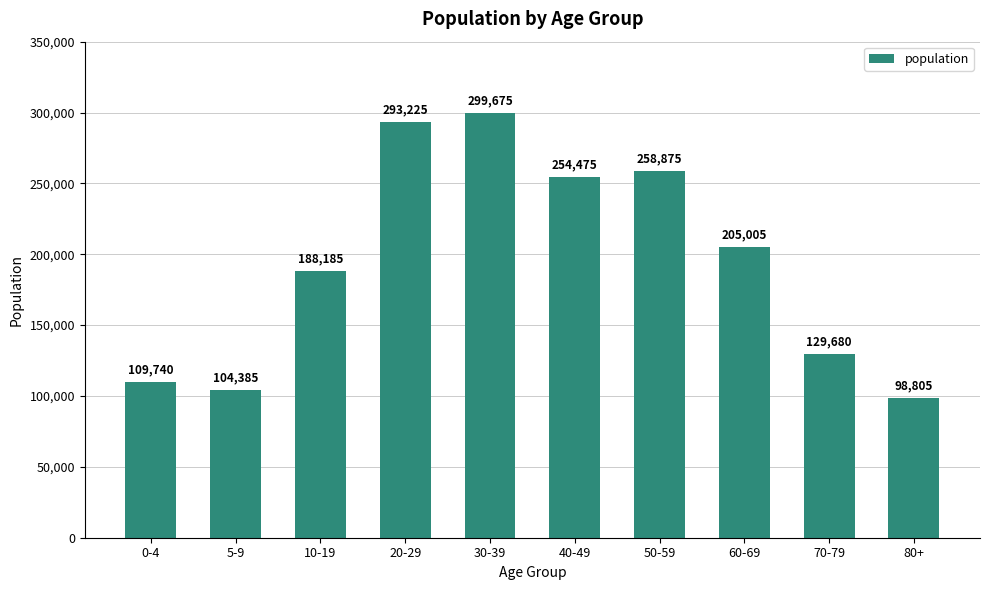

Reading left to right, what are all the values shown in this chart?

0-4=109740	5-9=104385	10-19=188185	20-29=293225	30-39=299675	40-49=254475	50-59=258875	60-69=205005	70-79=129680	80+=98805